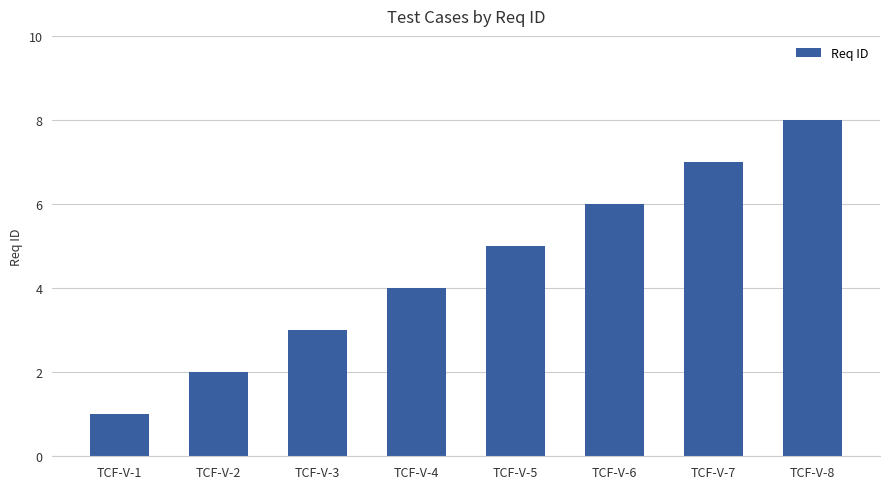

Count the number of categories in the chart.

8